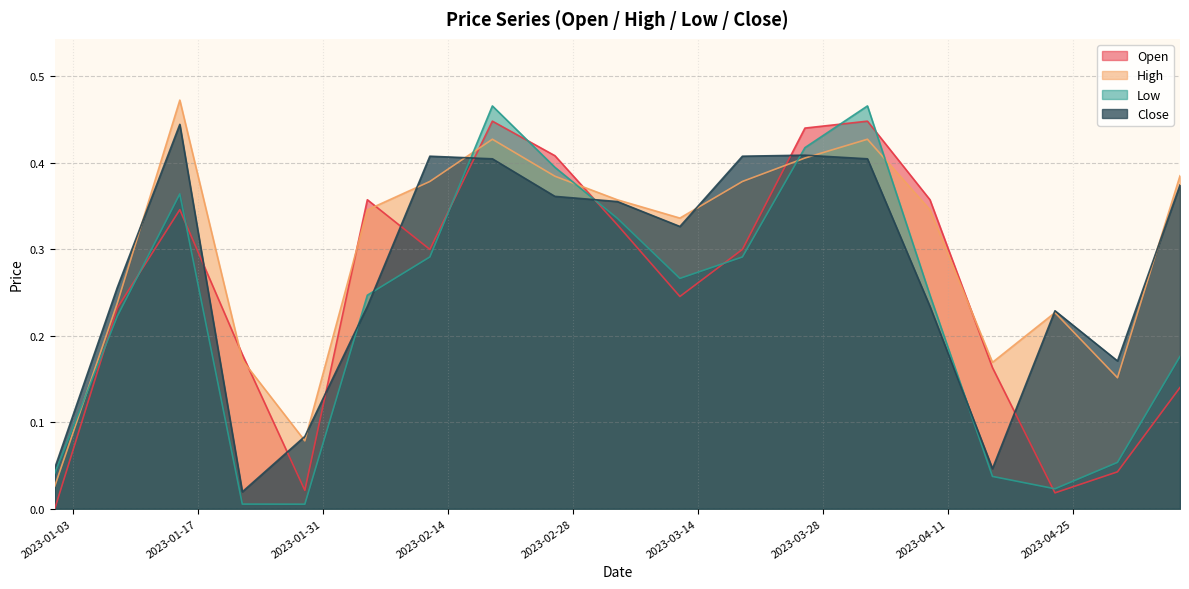

Reading left to right, list all the values displayed in this chart.

Open: 2023-01-01=0.0	2023-01-08=0.2	2023-01-15=0.3	2023-01-22=0.2	2023-01-29=0.0	2023-02-05=0.4	2023-02-12=0.3	2023-02-19=0.4	2023-02-26=0.4	2023-03-05=0.3	2023-03-12=0.2	2023-03-19=0.3	2023-03-26=0.4	2023-04-02=0.4	2023-04-09=0.4	2023-04-16=0.2	2023-04-23=0.0	2023-04-30=0.0	2023-05-07=0.1
High: 2023-01-01=0.0	2023-01-08=0.2	2023-01-15=0.5	2023-01-22=0.2	2023-01-29=0.1	2023-02-05=0.3	2023-02-12=0.4	2023-02-19=0.4	2023-02-26=0.4	2023-03-05=0.4	2023-03-12=0.3	2023-03-19=0.4	2023-03-26=0.4	2023-04-02=0.4	2023-04-09=0.3	2023-04-16=0.2	2023-04-23=0.2	2023-04-30=0.2	2023-05-07=0.4
Low: 2023-01-01=0.0	2023-01-08=0.2	2023-01-15=0.4	2023-01-22=0.0	2023-01-29=0.0	2023-02-05=0.2	2023-02-12=0.3	2023-02-19=0.5	2023-02-26=0.4	2023-03-05=0.3	2023-03-12=0.3	2023-03-19=0.3	2023-03-26=0.4	2023-04-02=0.5	2023-04-09=0.2	2023-04-16=0.0	2023-04-23=0.0	2023-04-30=0.1	2023-05-07=0.2
Close: 2023-01-01=0.0	2023-01-08=0.3	2023-01-15=0.4	2023-01-22=0.0	2023-01-29=0.1	2023-02-05=0.2	2023-02-12=0.4	2023-02-19=0.4	2023-02-26=0.4	2023-03-05=0.4	2023-03-12=0.3	2023-03-19=0.4	2023-03-26=0.4	2023-04-02=0.4	2023-04-09=0.2	2023-04-16=0.0	2023-04-23=0.2	2023-04-30=0.2	2023-05-07=0.4